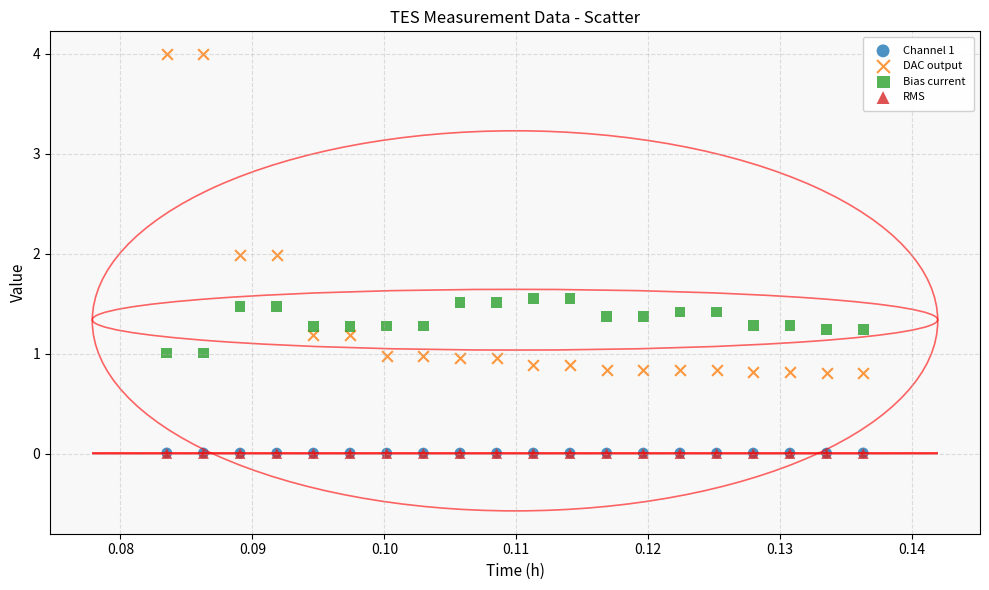

Which series contains the highest Y value?

DAC output